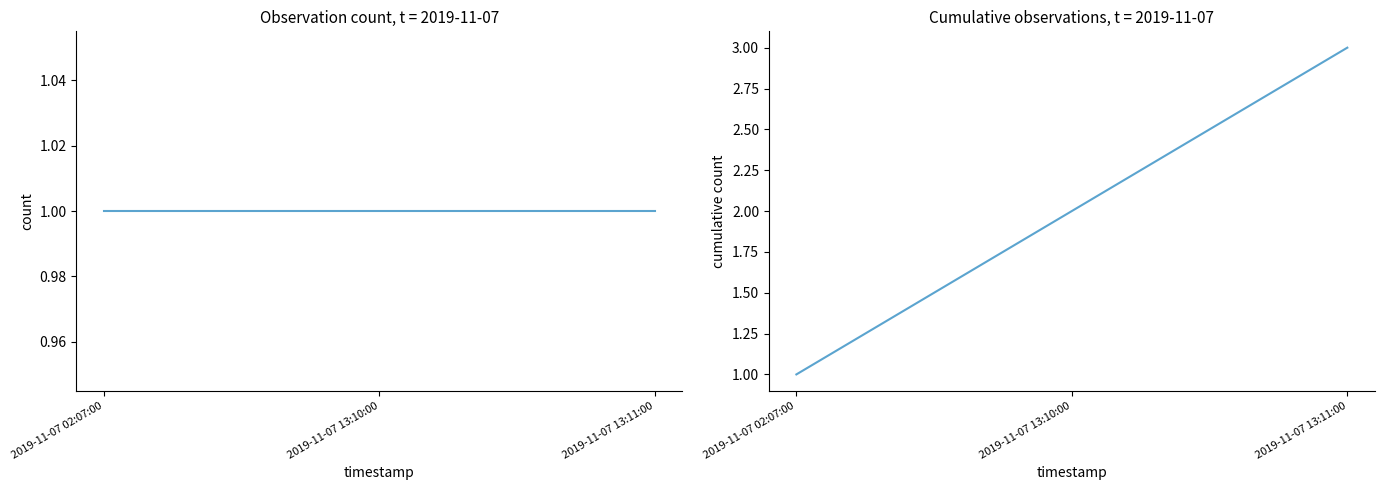

At which category is the sum across all series the highest?

2019-11-07 13:11:00